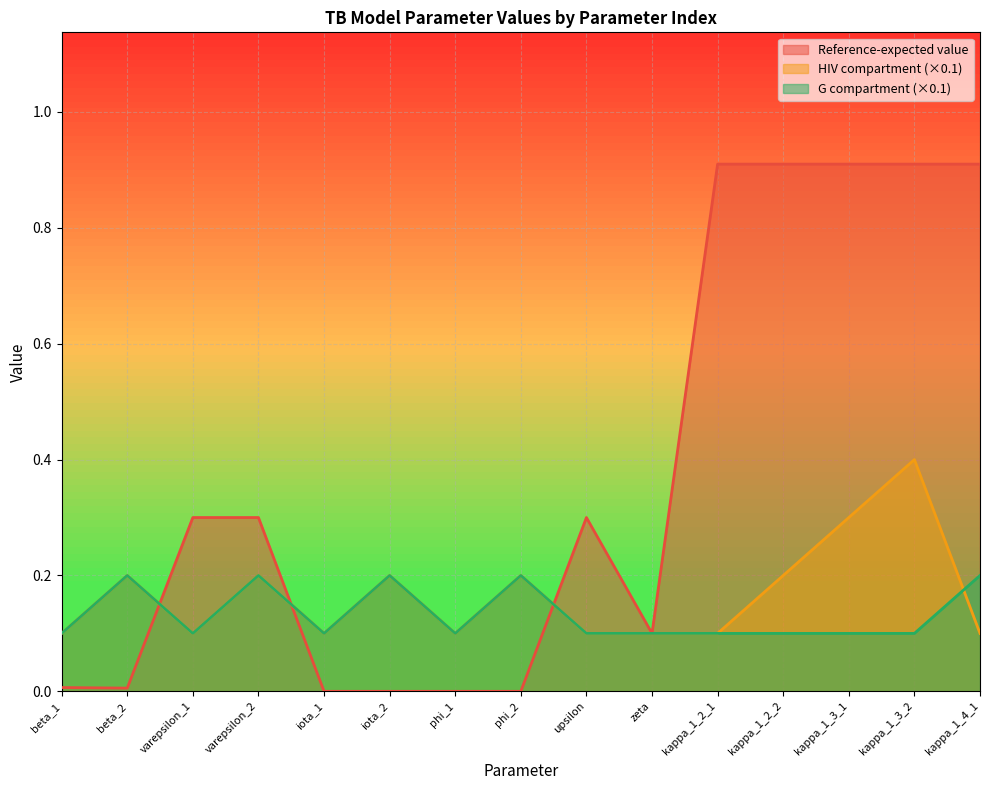

What is the sum of all Reference-expected value values?

5.6